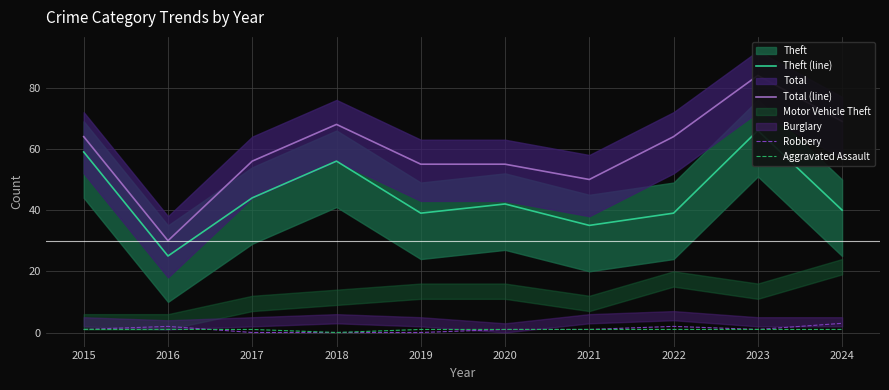

List the labels in order of Aggravated Assault value, smallest first.

2018, 2015, 2016, 2017, 2019, 2020, 2021, 2022, 2023, 2024